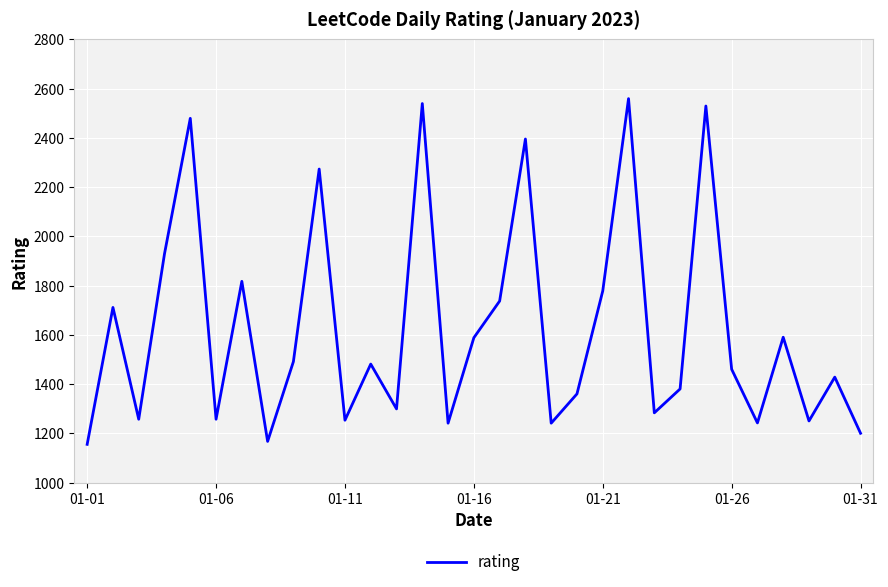

What is the difference between the maximum and minimum values?

1404